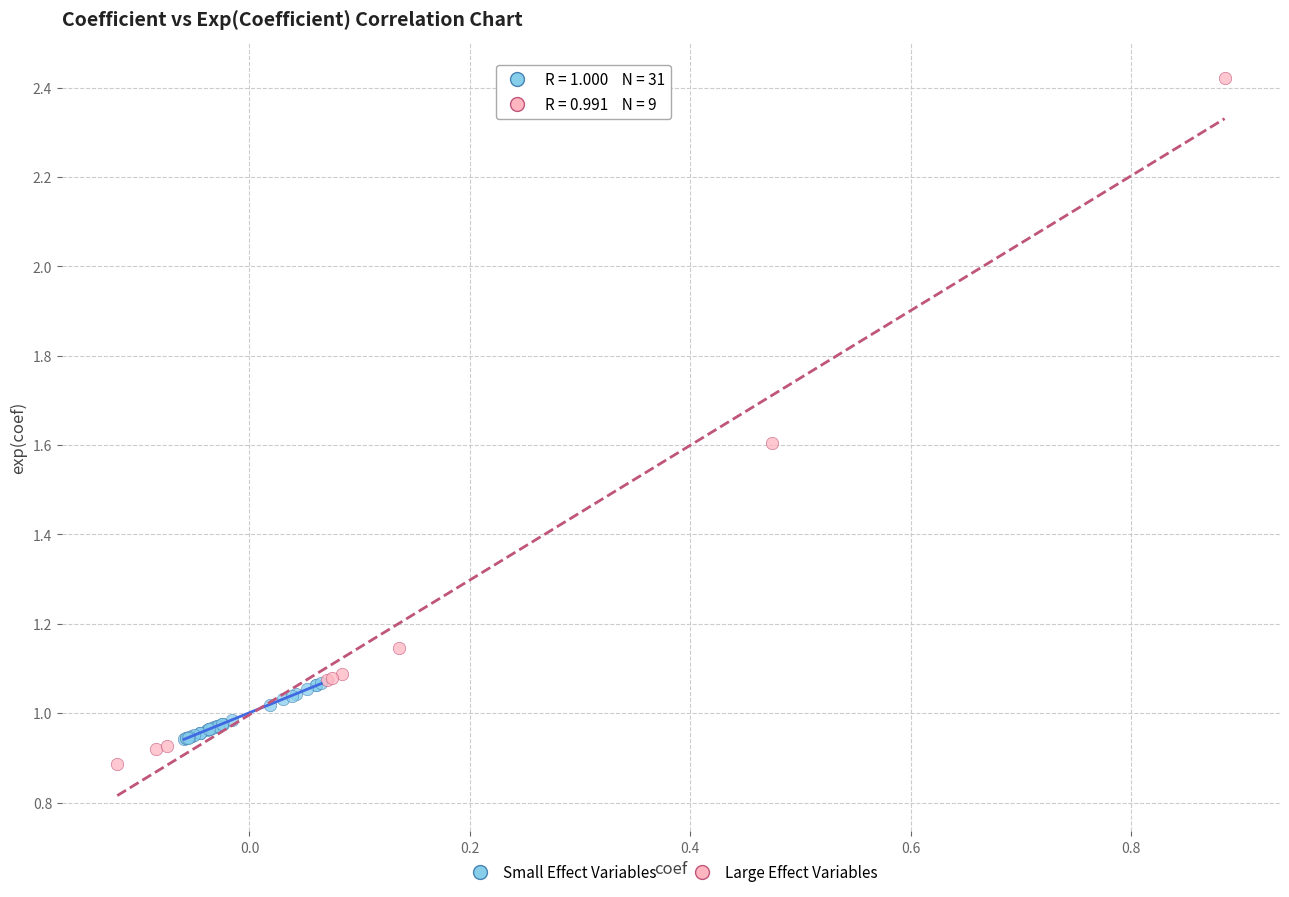

Which series reaches the maximum Y coordinate?

Large Effect Variables